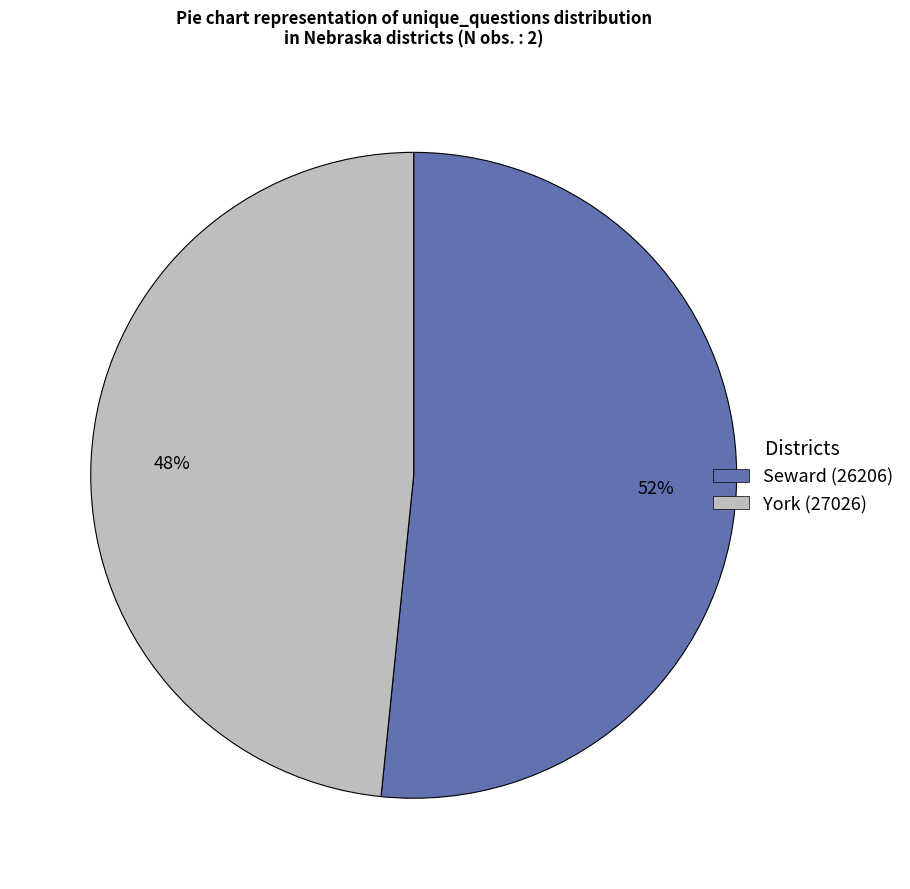

Which has a higher value, Seward (26206) or York (27026)?

Seward (26206)